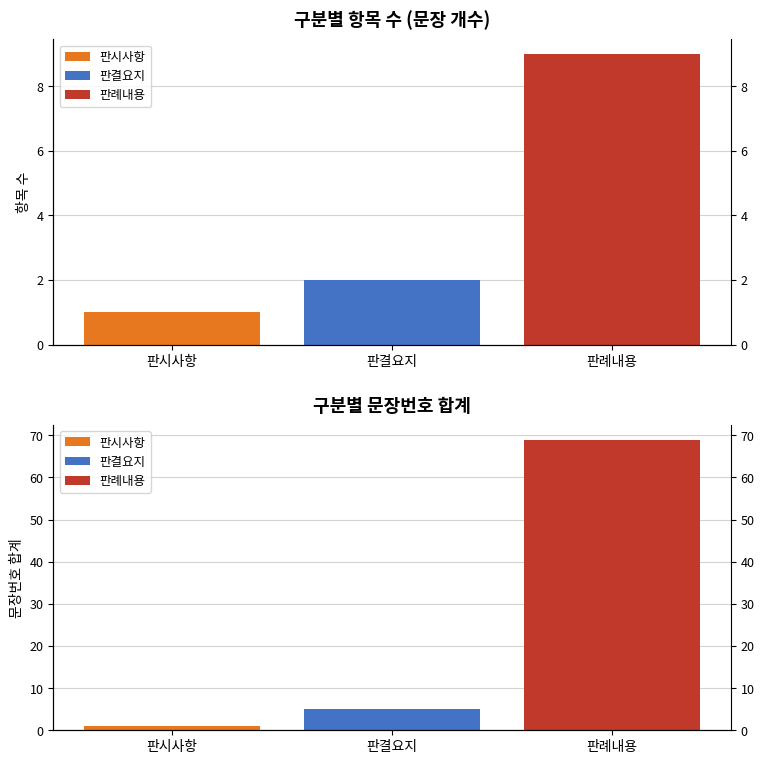

What is the approximate value at 판결요지?

2